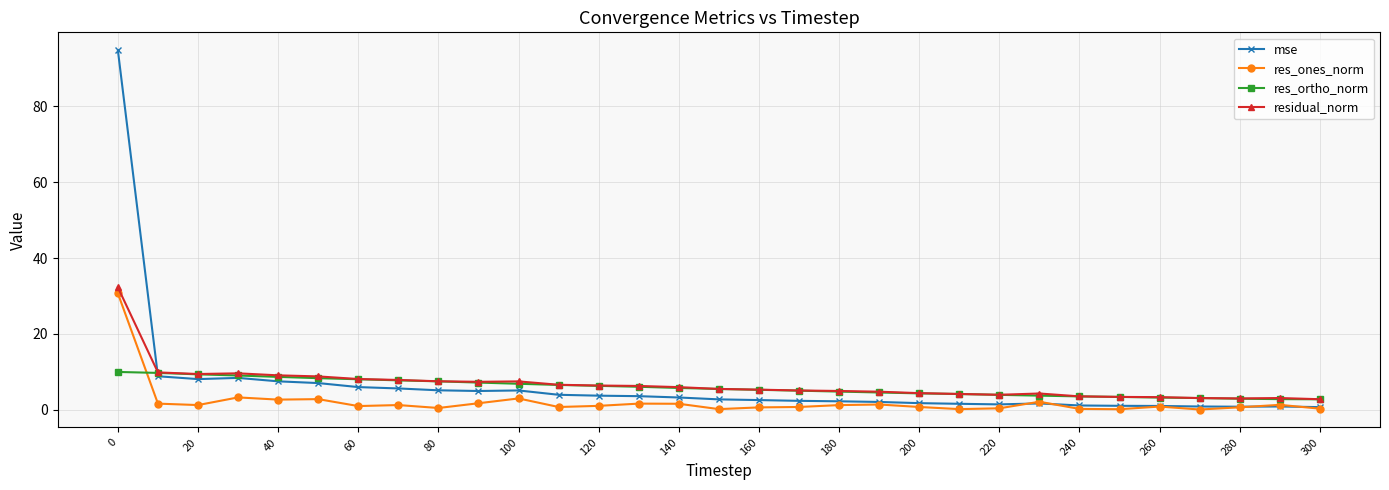

What is the value of the res_ortho_norm point at the 20th from the left?

4.6